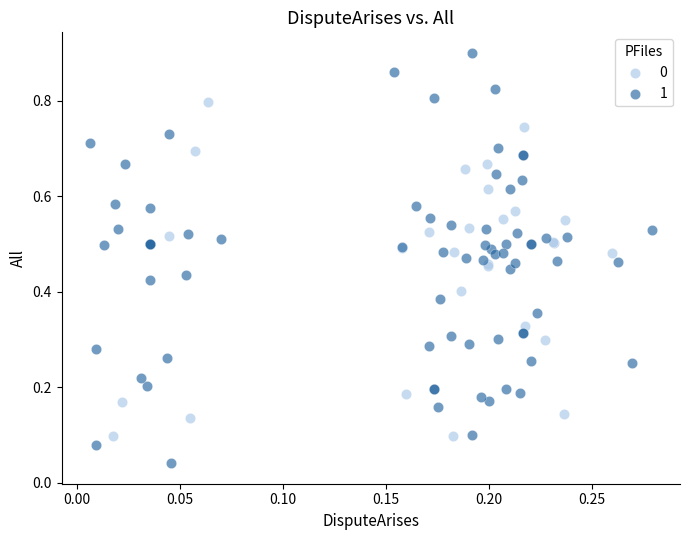

Which series has the widest spread of Y values?

1